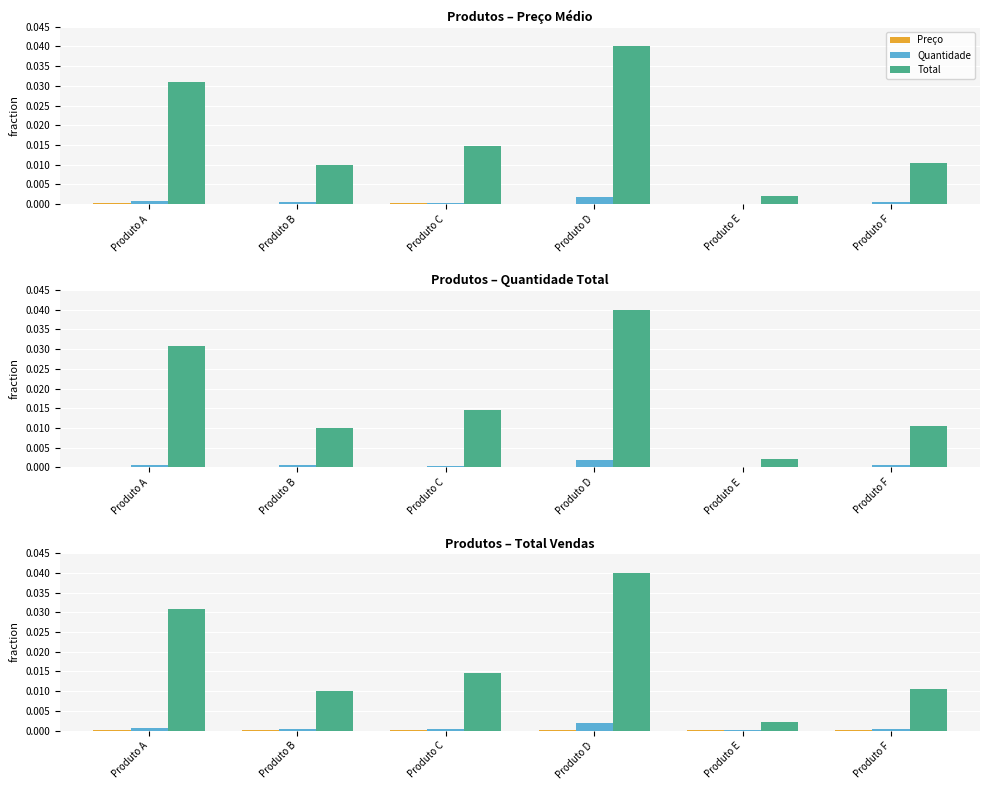

Which category has the highest value in the Preço series?

Produto A